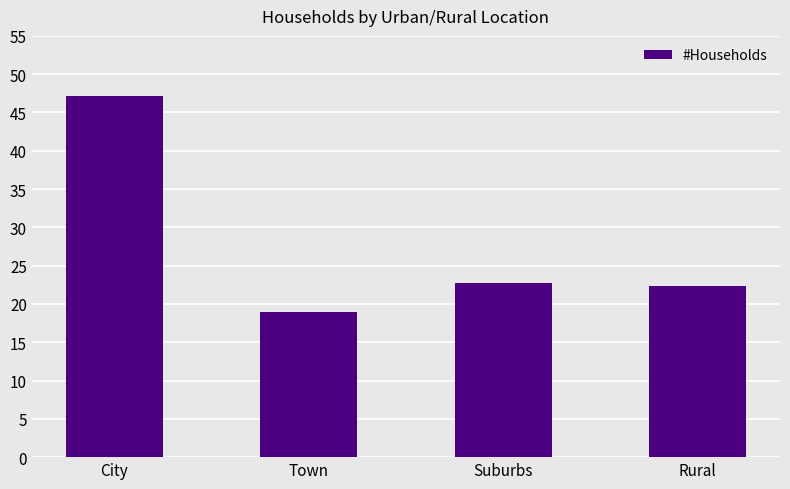

What is the value of the 2nd bar from the left?

19.0